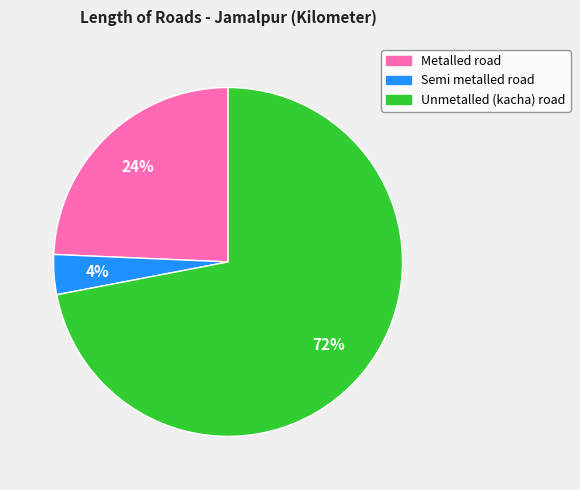

To the nearest percent, what is the average slice percentage?

33%